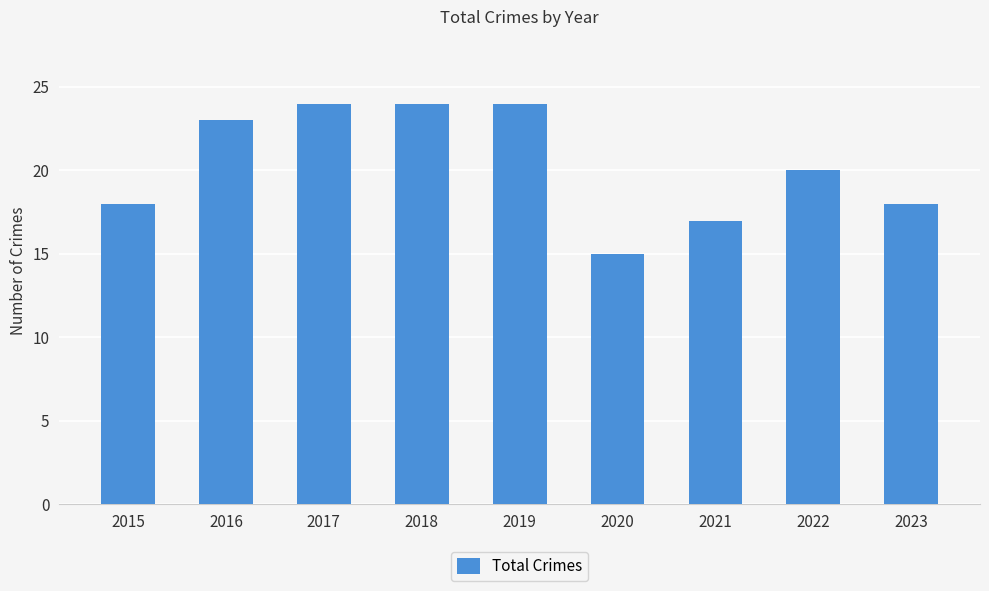

What is the value of the 4th bar from the left?

24